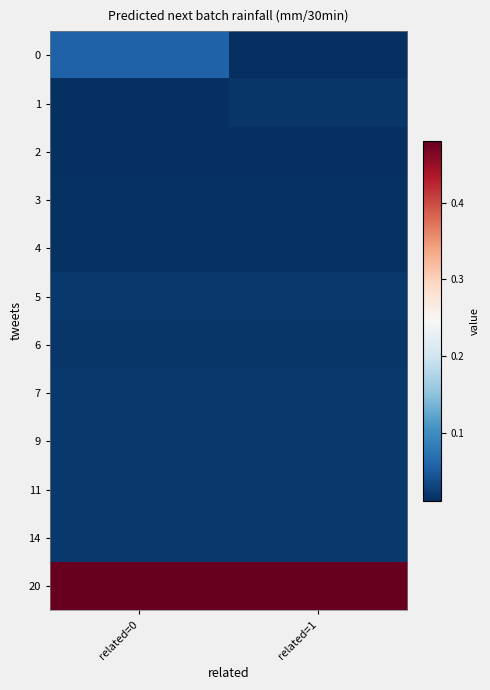

List the series in order of their peak value, lowest first.

2, 3, 4, 1, 6, 5, 7, 9, 11, 14, 0, 20